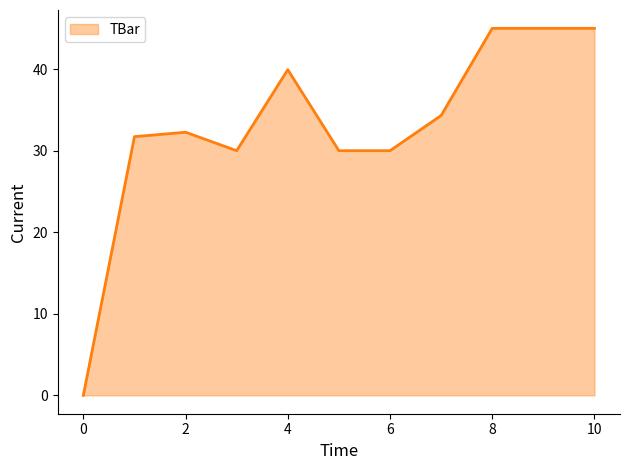

What is the difference between the maximum and minimum values?

45.0